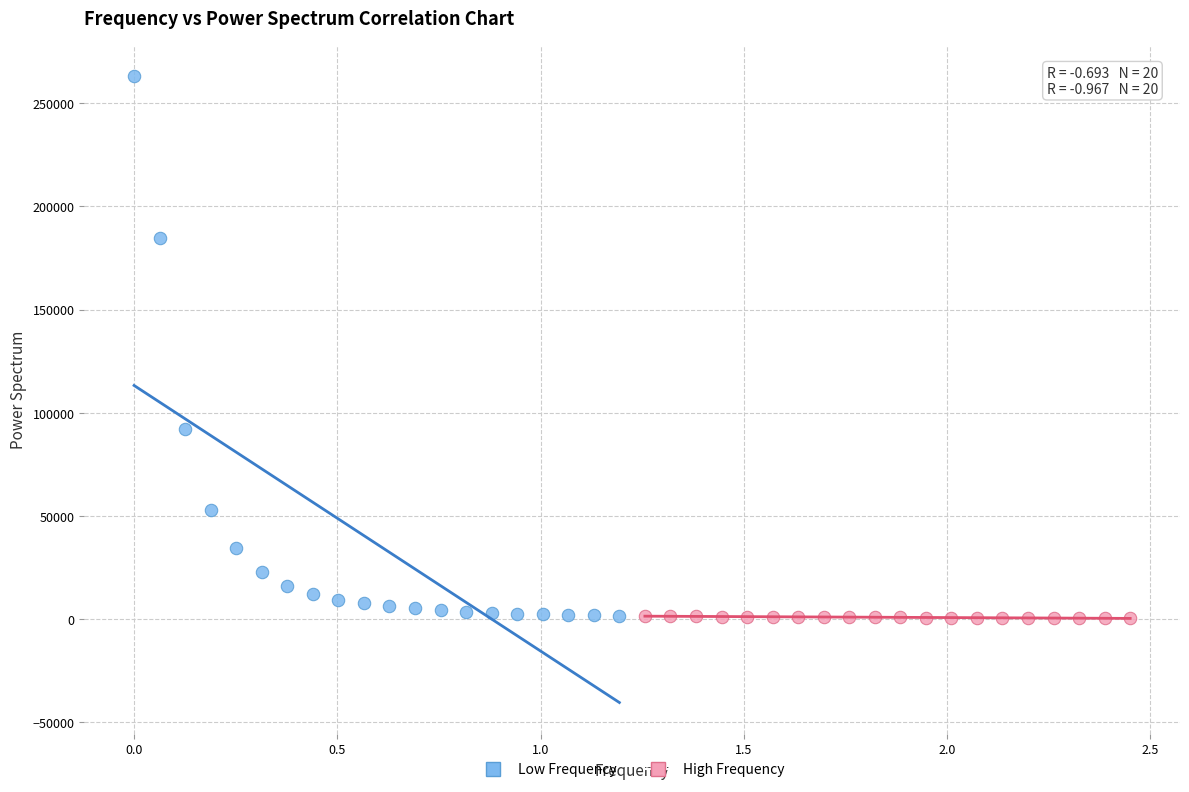

Which series reaches the maximum Y coordinate?

Low Frequency